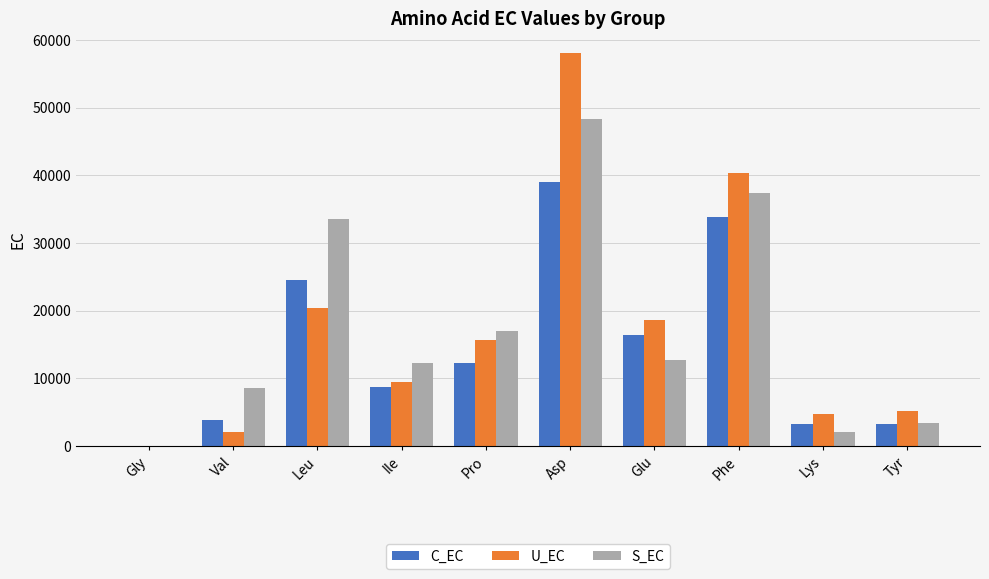

What is the sum of all S_EC values?

175512.0